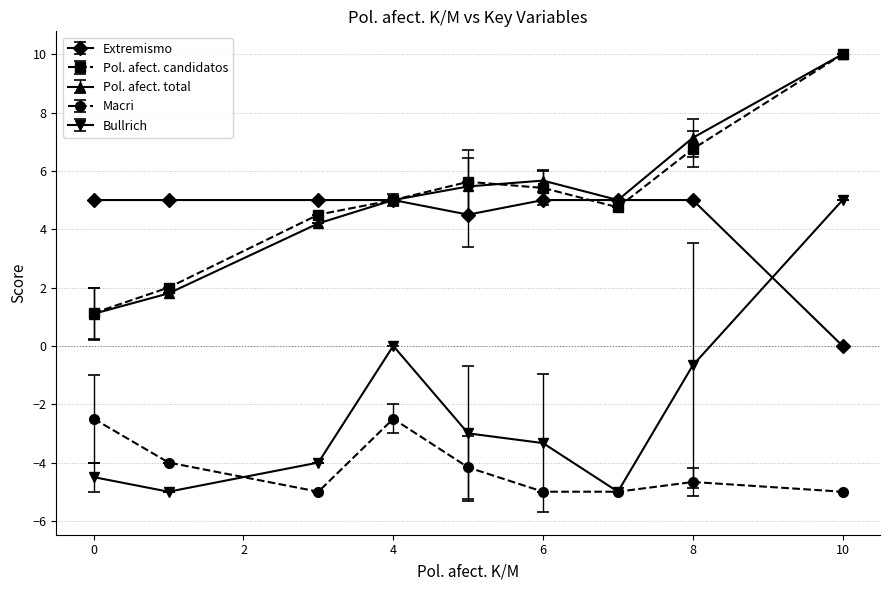

True or false: Bullrich and Extremismo cross at least once.

True